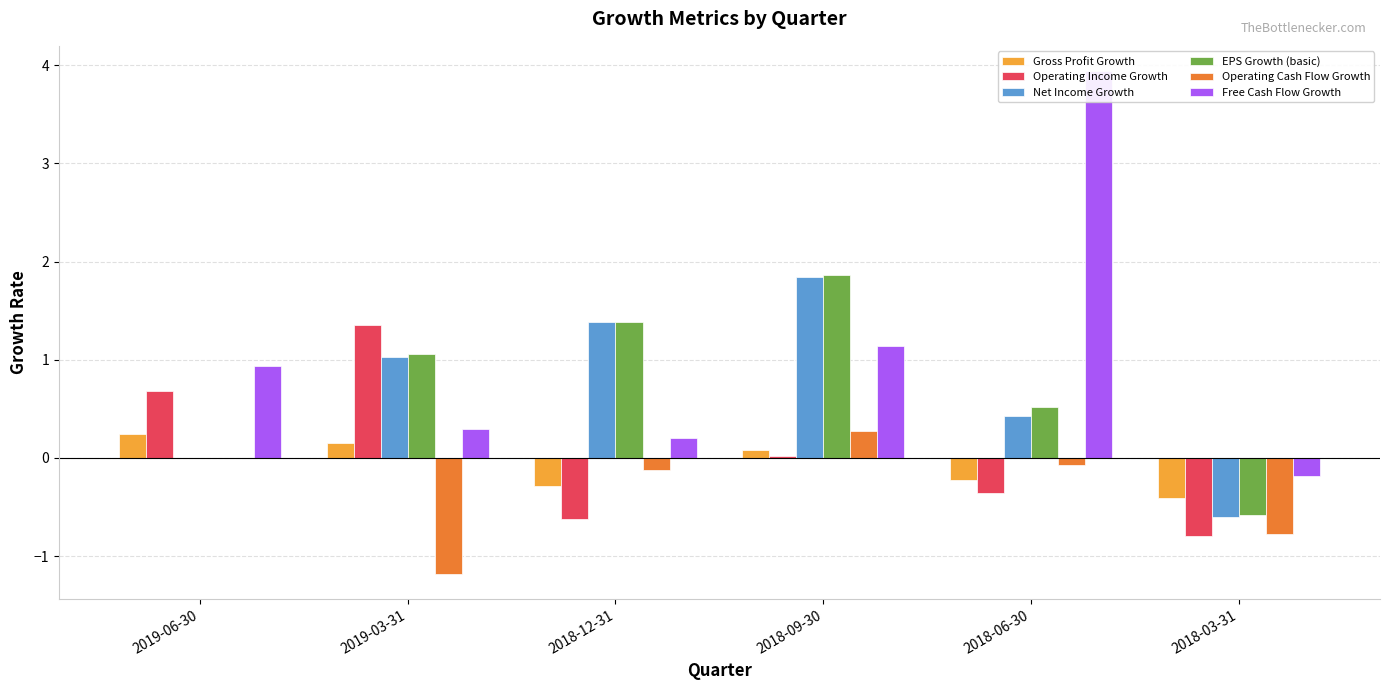

How many values in Operating Cash Flow Growth are below zero?

5